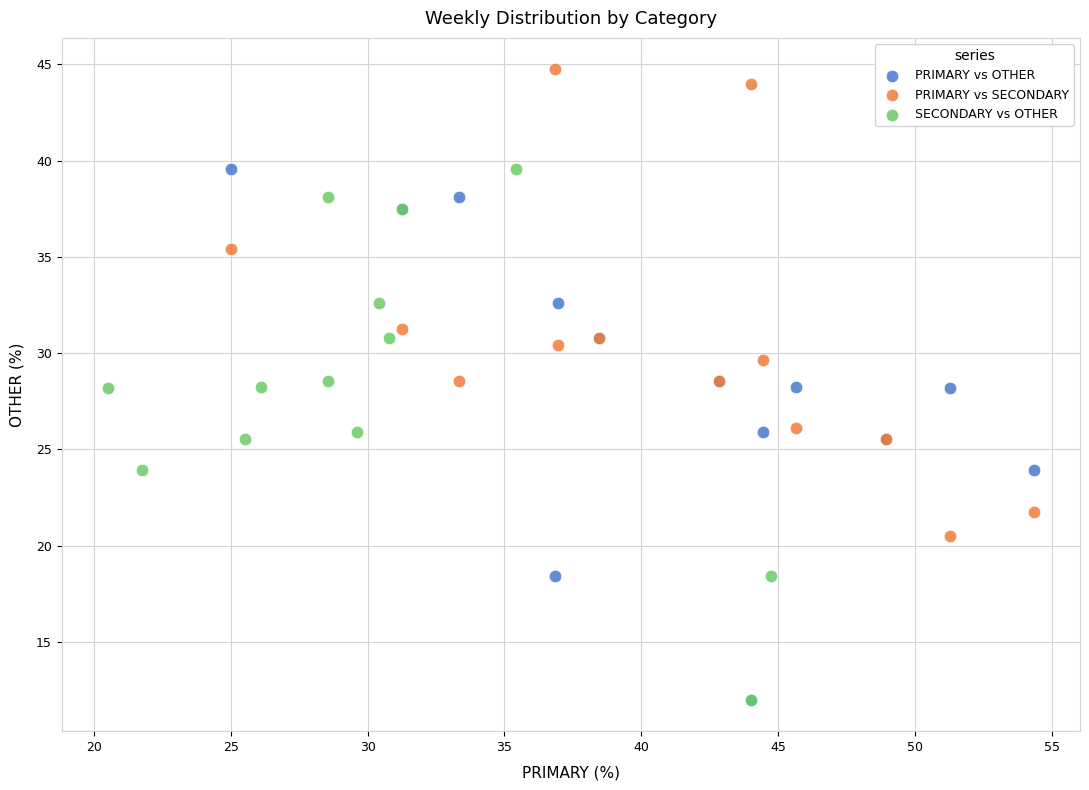

Which series reaches the maximum Y coordinate?

PRIMARY vs SECONDARY